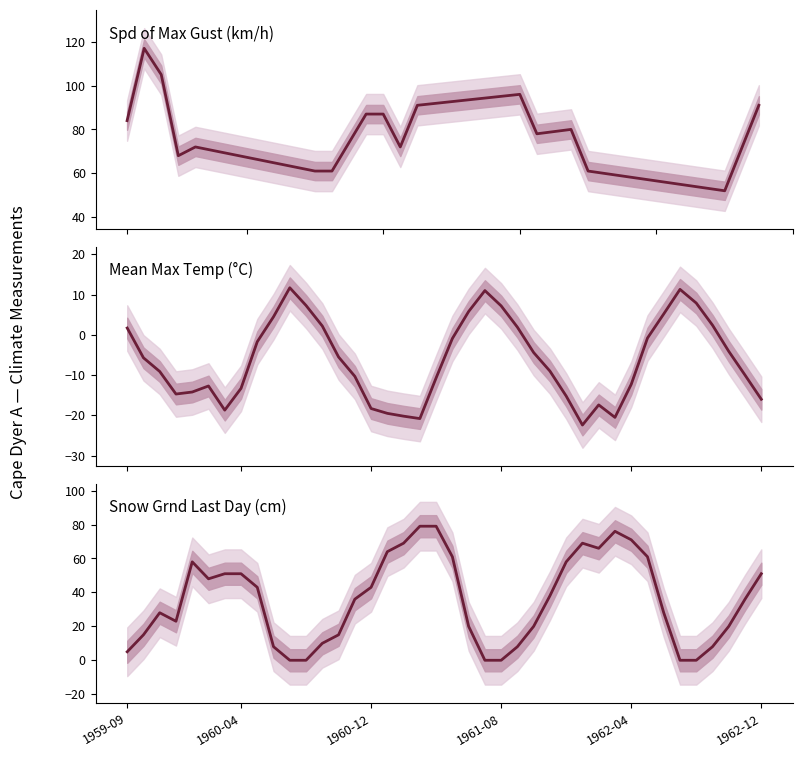

Between 25 and 29, which series saw the biggest shift?

Snow Grnd Last Day